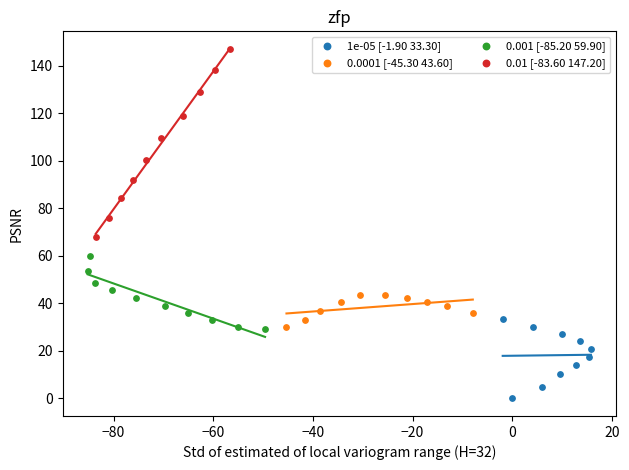

Which series contains the lowest Y value?

1e-05 [-1.90 33.30]